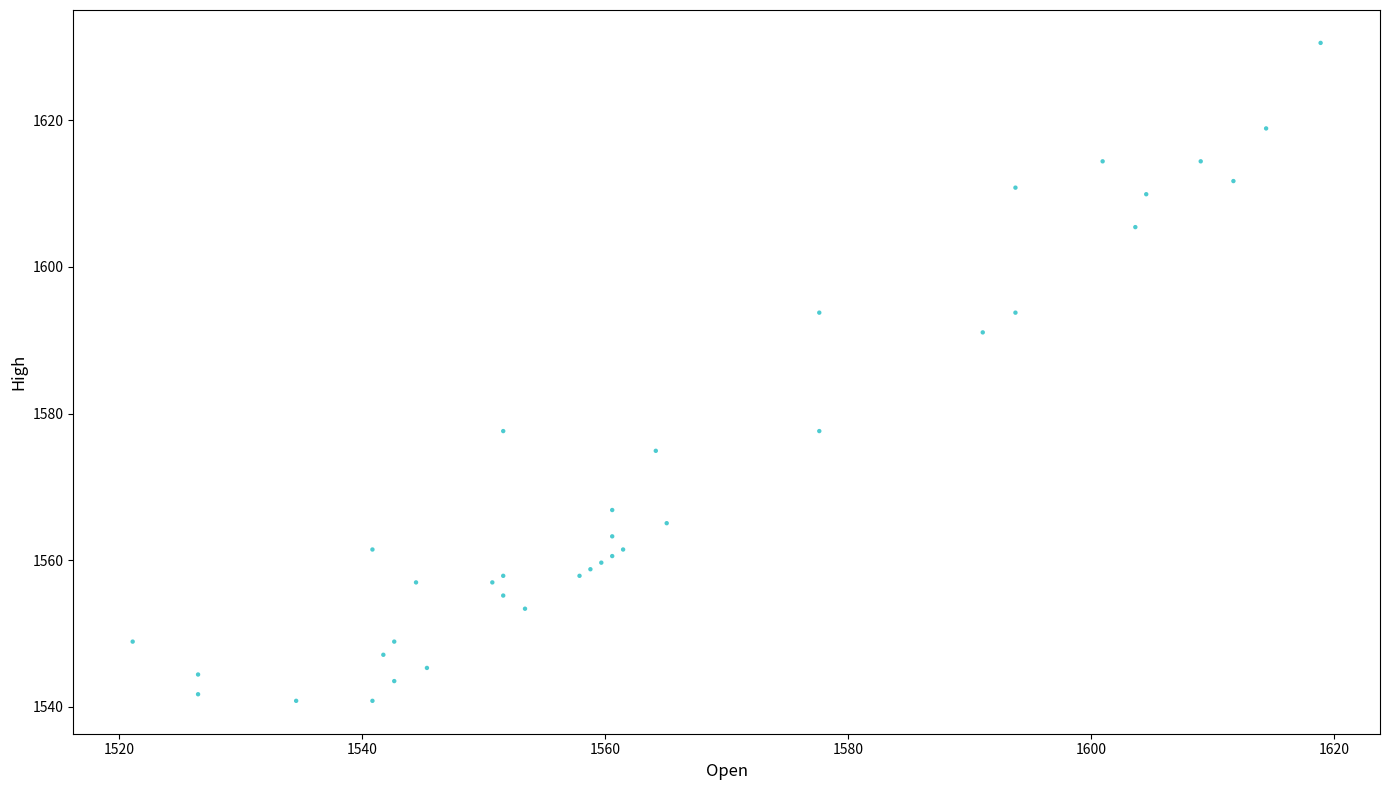

What Y value in the scatter plot is closest to 1585?

1591.1